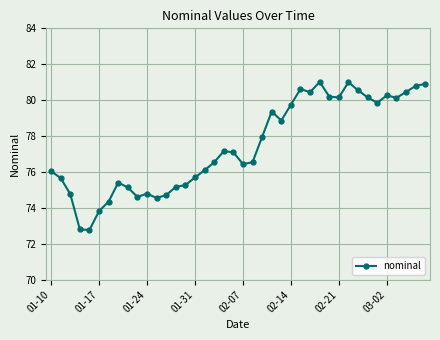

What is the minimum value shown in the chart?

72.8